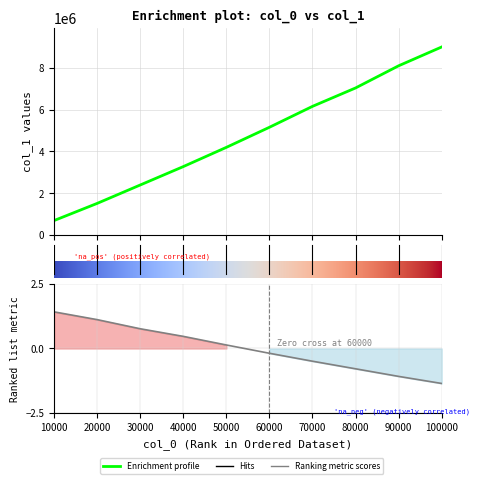

Reading right to left, extract all data points from this chart.

8991726	8092656	7033477	6154335	5155178	4196051	3276860	2397739	1518605	699402